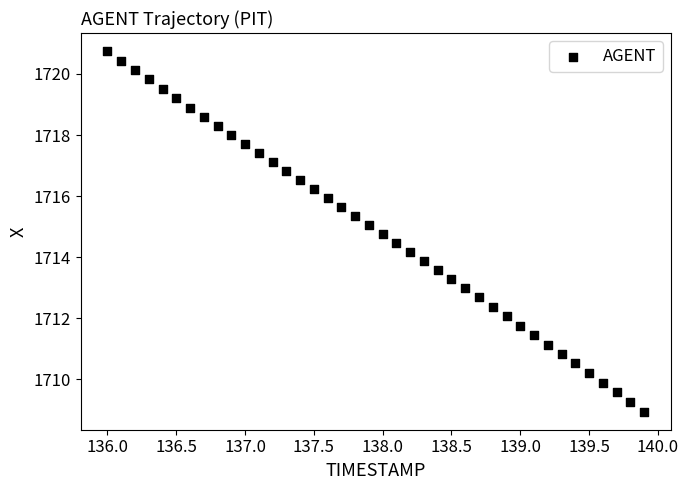

What is the range of X values (max minus min)?

3.9